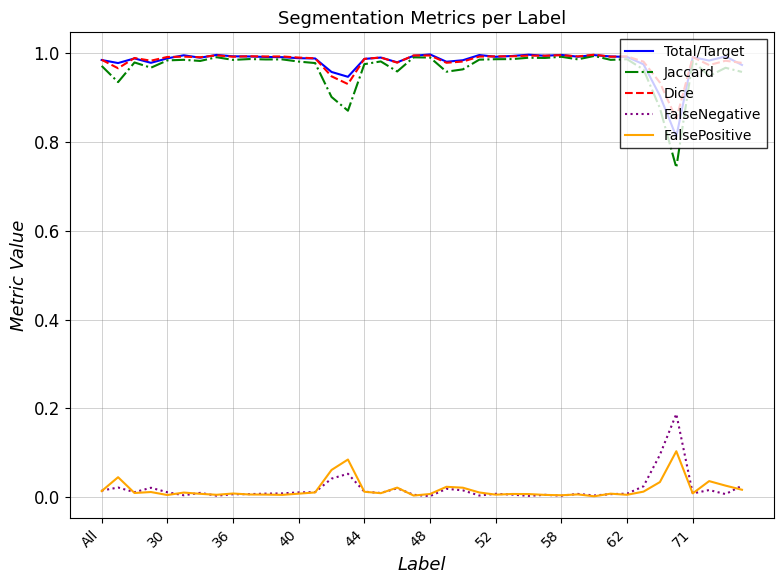

True or false: FalseNegative and Total/Target intersect in this chart.

False